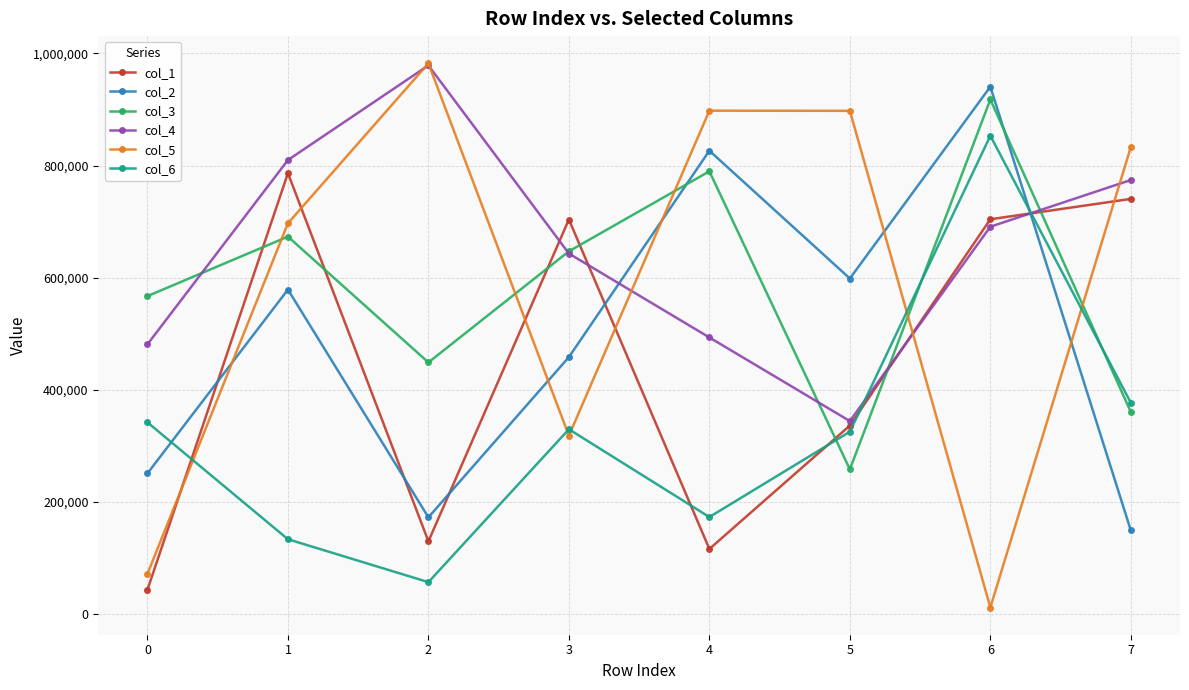

Where is col_2 nearest to the value 544805?

1